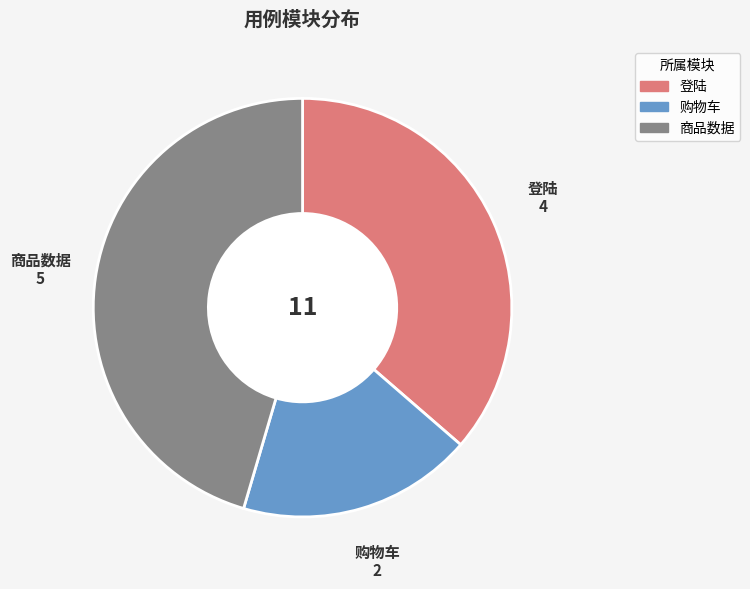

Does any single category account for the majority?

No